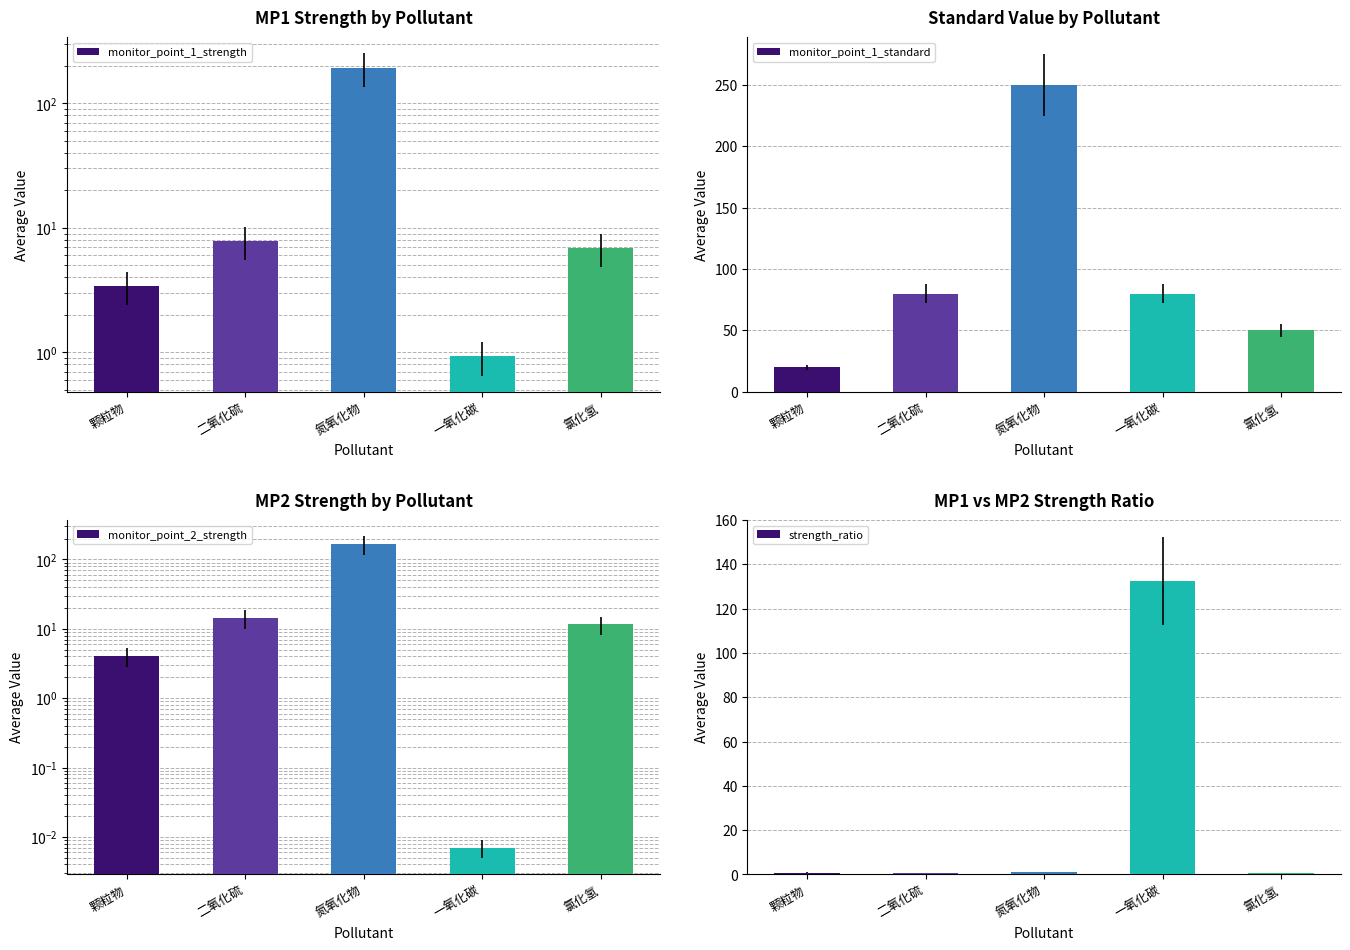

What is the label of the 5th bar from the left?

氯化氢